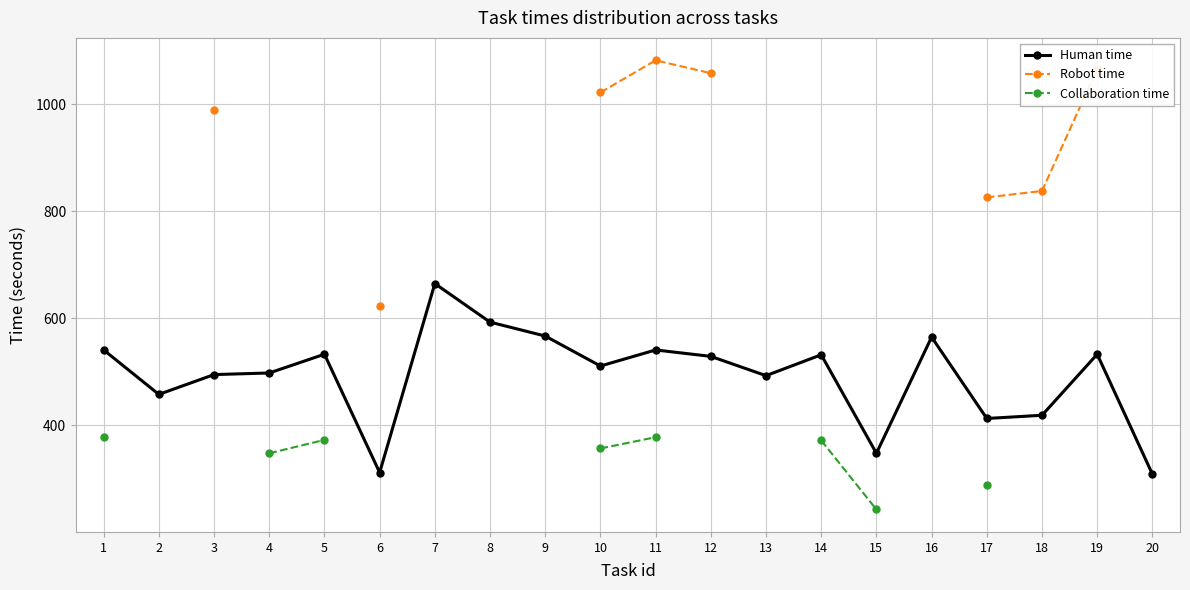

At how many categories does at least one series exceed 286?

20